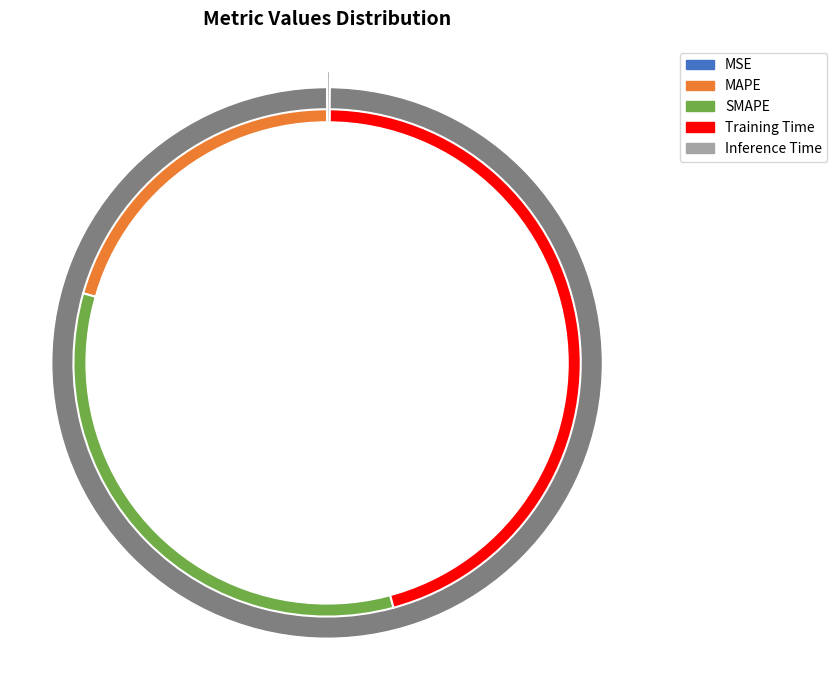

Rank the categories by value from highest to lowest.

Training Time, SMAPE, MAPE, Inference Time, MSE